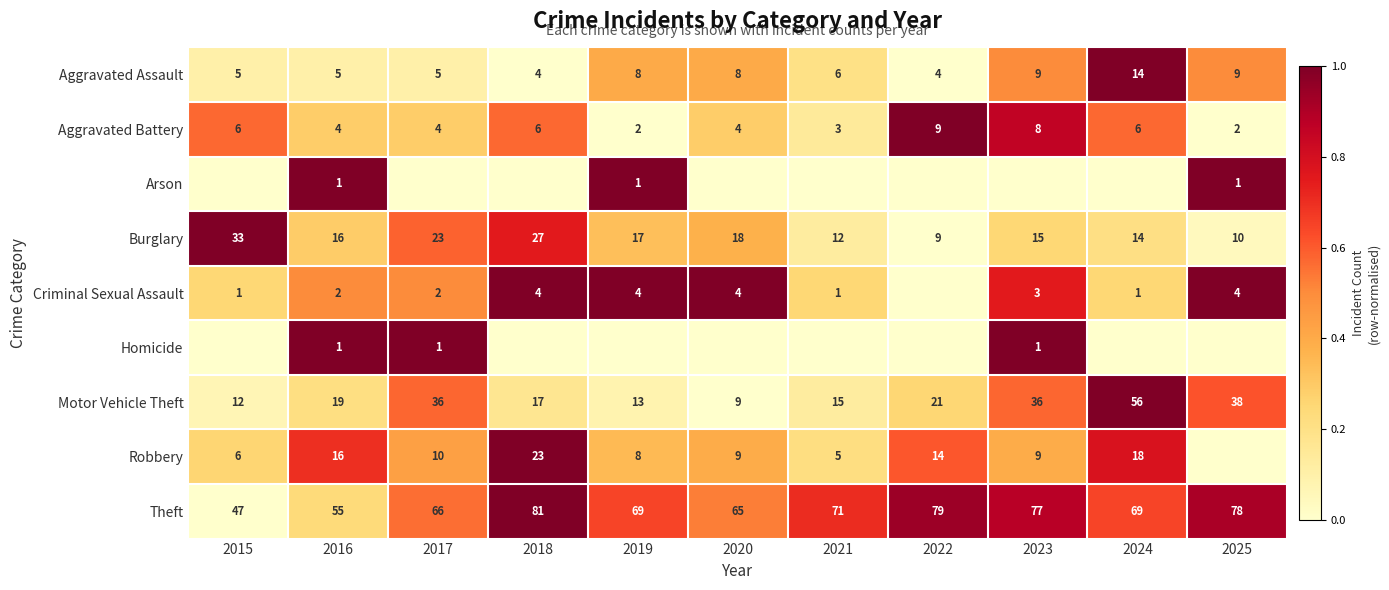

The value of Theft at 2017 is 101. True or false?

False